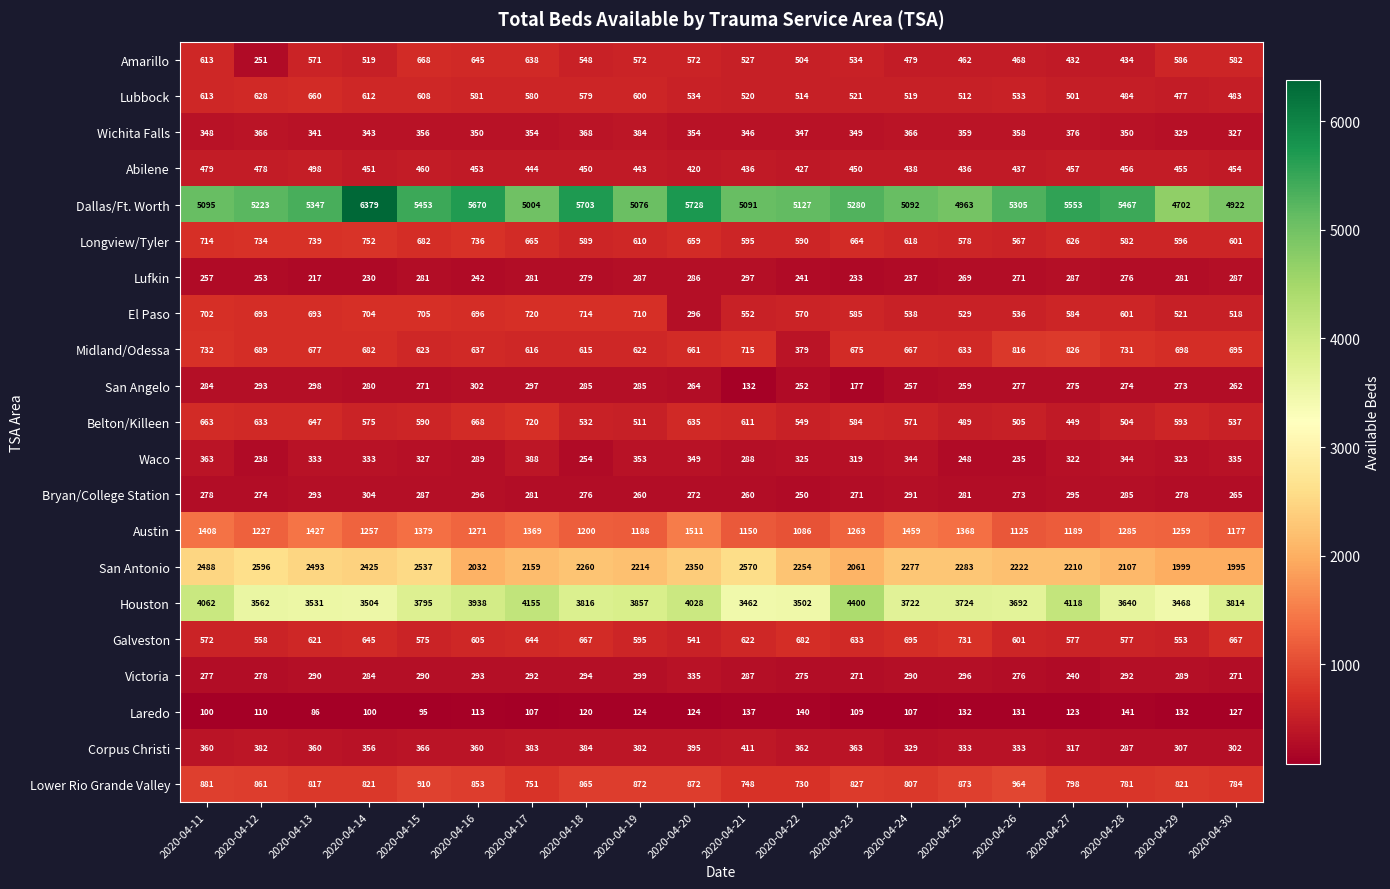

True or false: Austin has a value of 1368 at 2020-04-25.

True